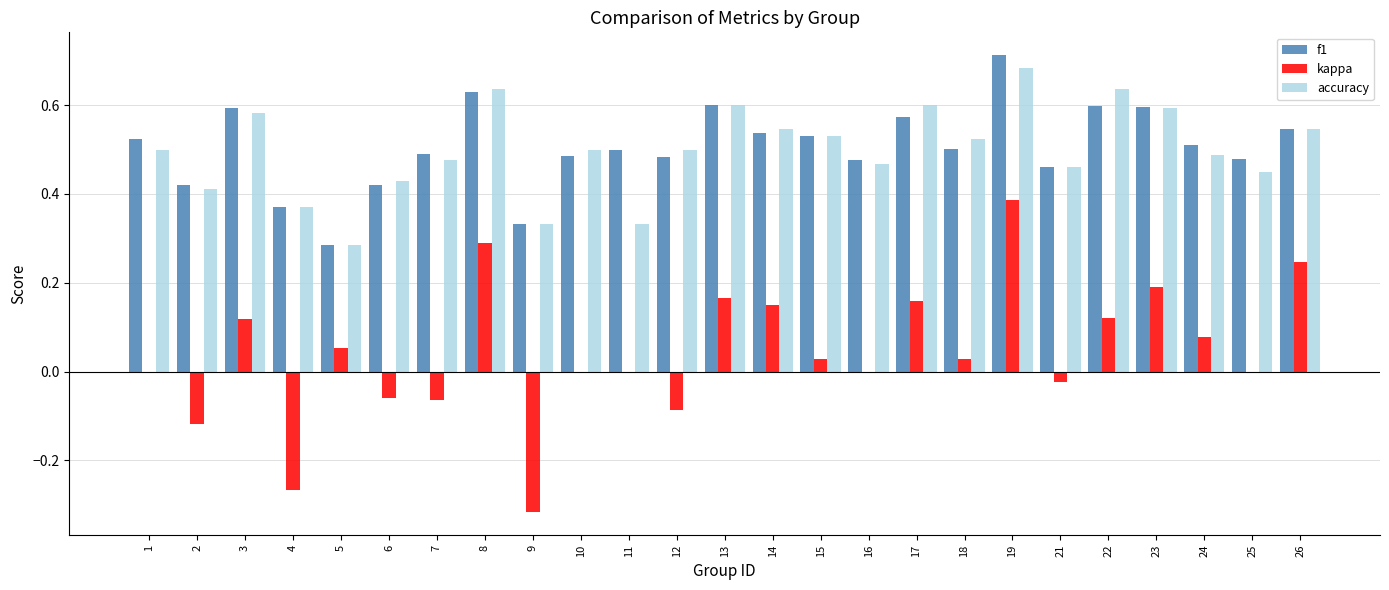

True or false: accuracy has a value of 0.5 at 21.

True